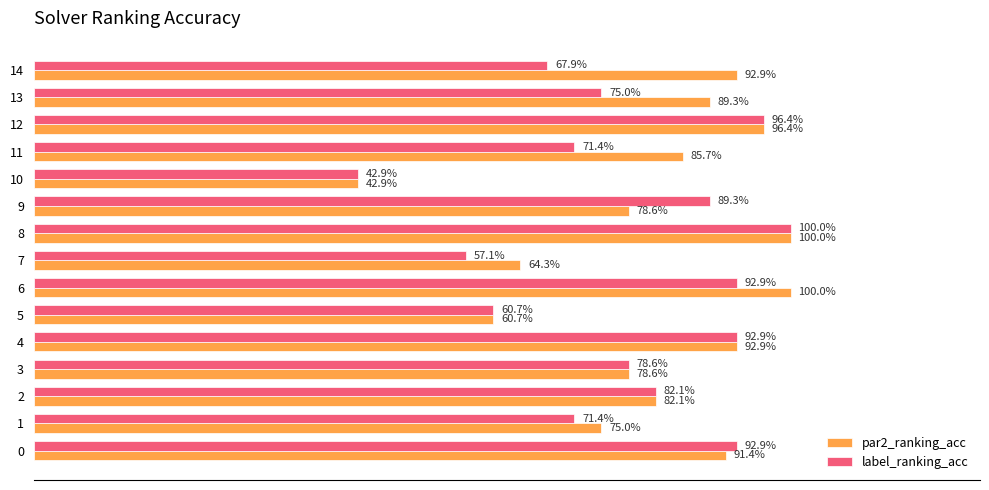

At which category is the sum across all series the highest?

8